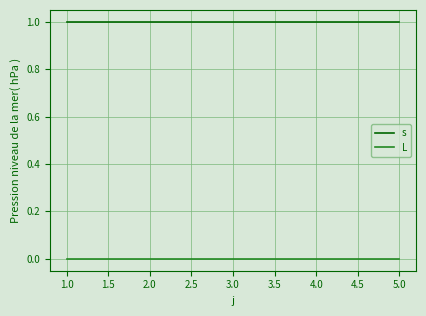

Is this an area chart (filled region under the line)?

No